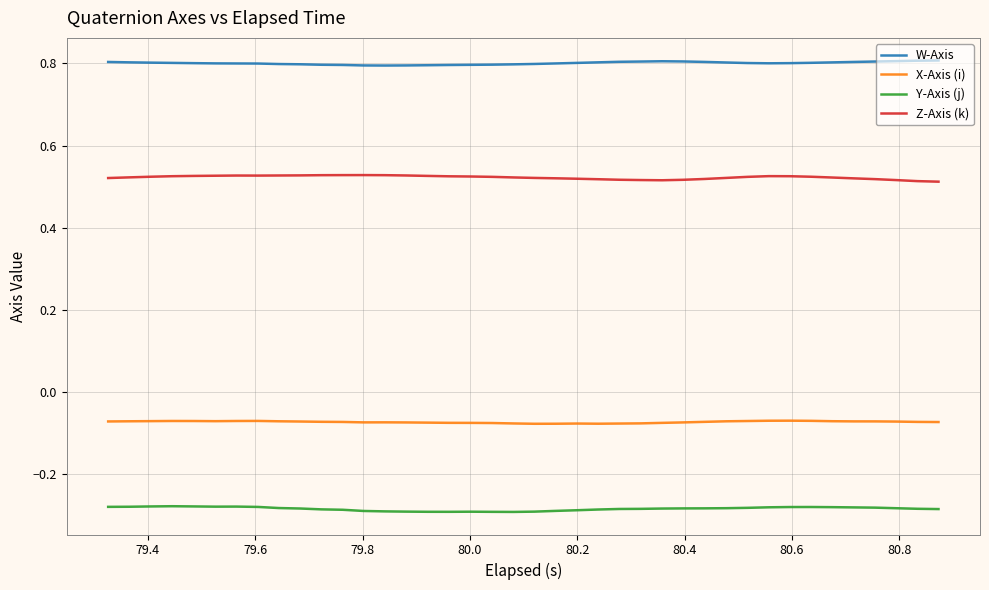

List the series in order of their peak value, highest first.

W-Axis, Z-Axis (k), X-Axis (i), Y-Axis (j)